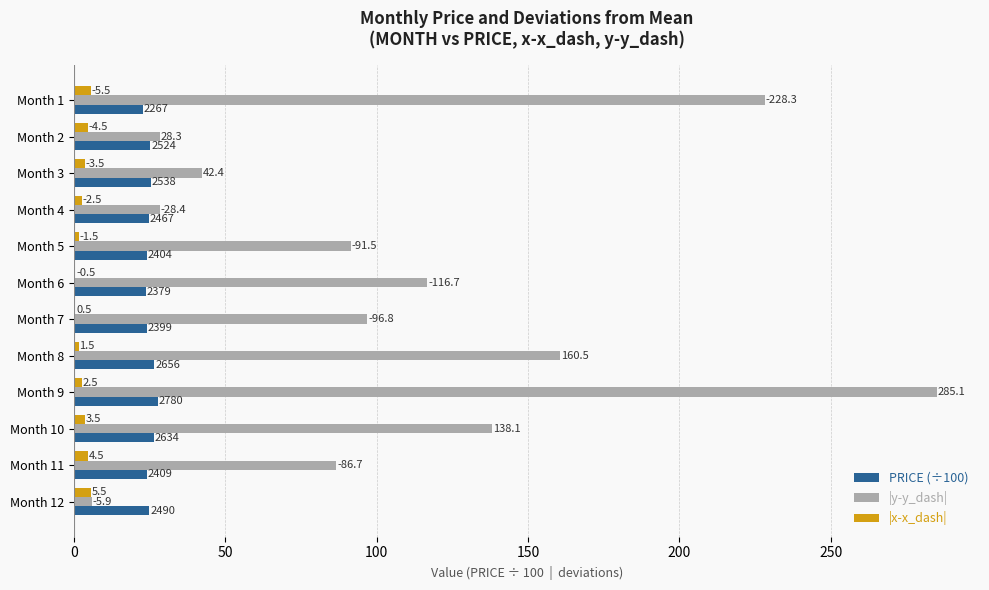

What is the difference between the maximum and minimum values in the PRICE (÷100) series?

5.1